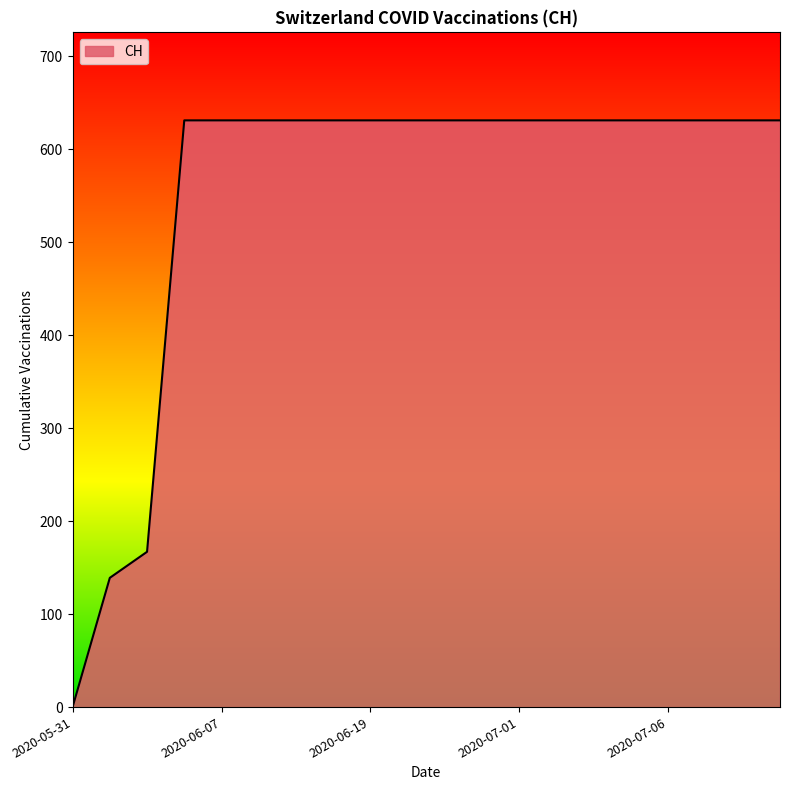

What is the greatest value displayed?

631